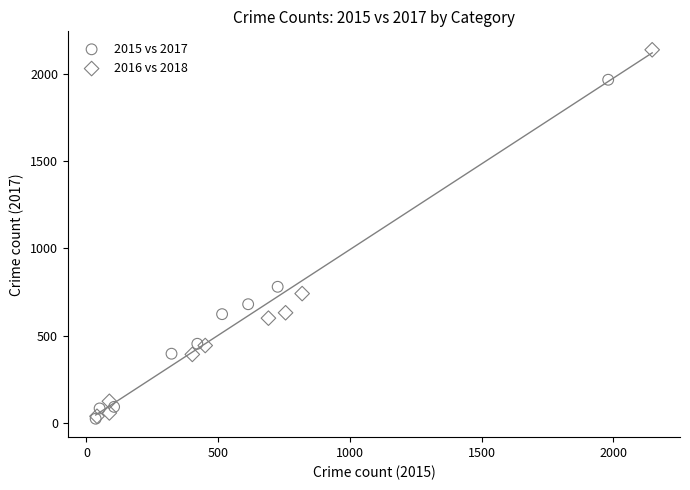

Which series reaches the maximum Y coordinate?

2016 vs 2018